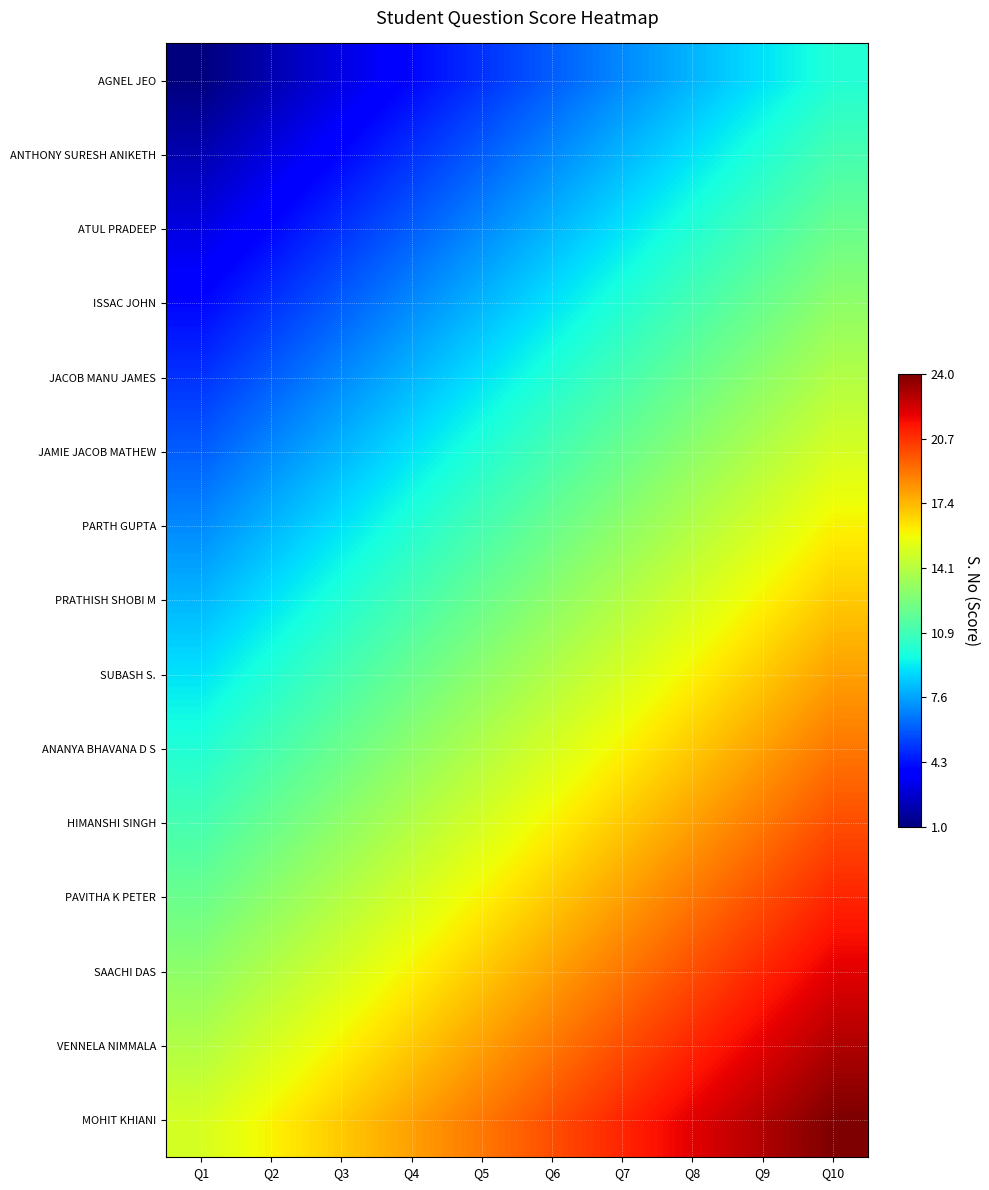

Which series has the largest total across all categories?

MOHIT KHIANI